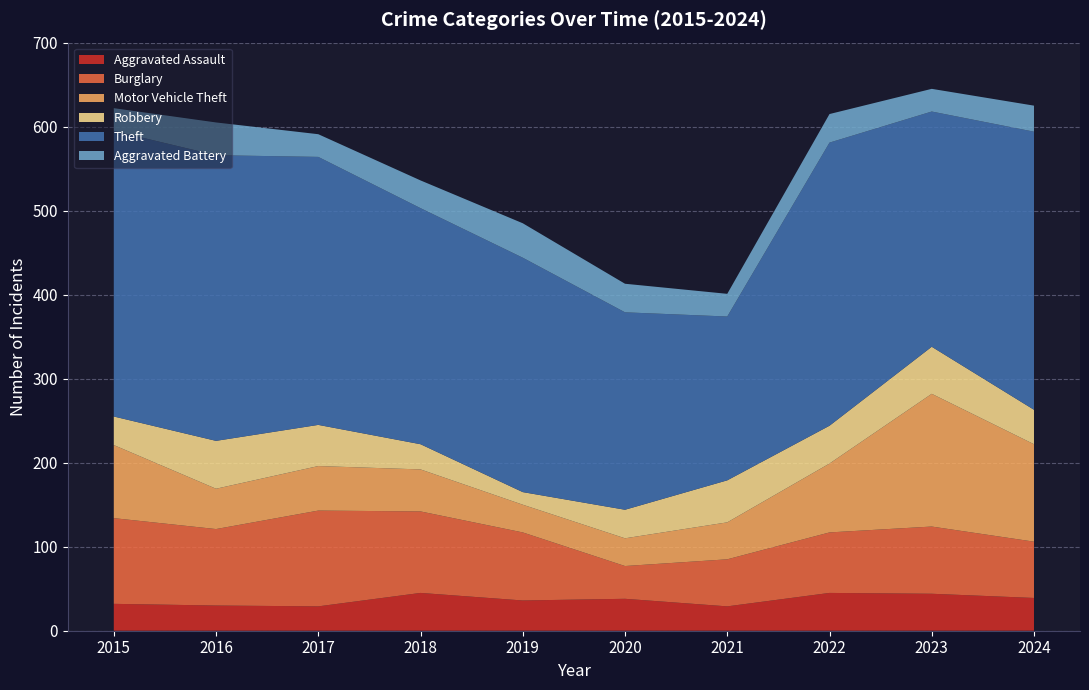

Reading right to left, what are all the values shown in this chart?

Aggravated Assault: 2024=39	2023=44	2022=45	2021=29	2020=38	2019=36	2018=45	2017=29	2016=30	2015=32
Burglary: 2024=67	2023=80	2022=72	2021=56	2020=39	2019=81	2018=97	2017=114	2016=91	2015=102
Motor Vehicle Theft: 2024=116	2023=158	2022=82	2021=44	2020=33	2019=33	2018=50	2017=53	2016=48	2015=87
Robbery: 2024=41	2023=56	2022=45	2021=50	2020=34	2019=15	2018=30	2017=49	2016=57	2015=34
Theft: 2024=331	2023=280	2022=337	2021=195	2020=235	2019=279	2018=281	2017=319	2016=340	2015=340
Aggravated Battery: 2024=31	2023=27	2022=34	2021=27	2020=34	2019=41	2018=33	2017=27	2016=39	2015=27